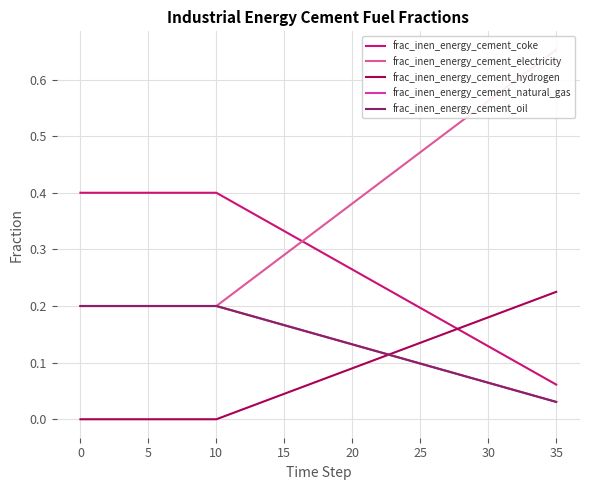

What is the sum of the frac_inen_energy_cement_hydrogen values at 15 and 27?

0.2